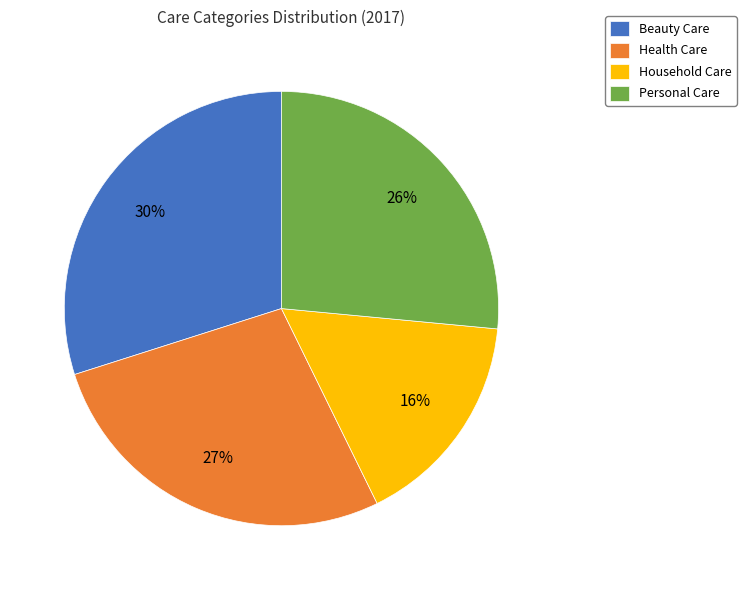

What is the smallest slice in the pie chart?

Household Care